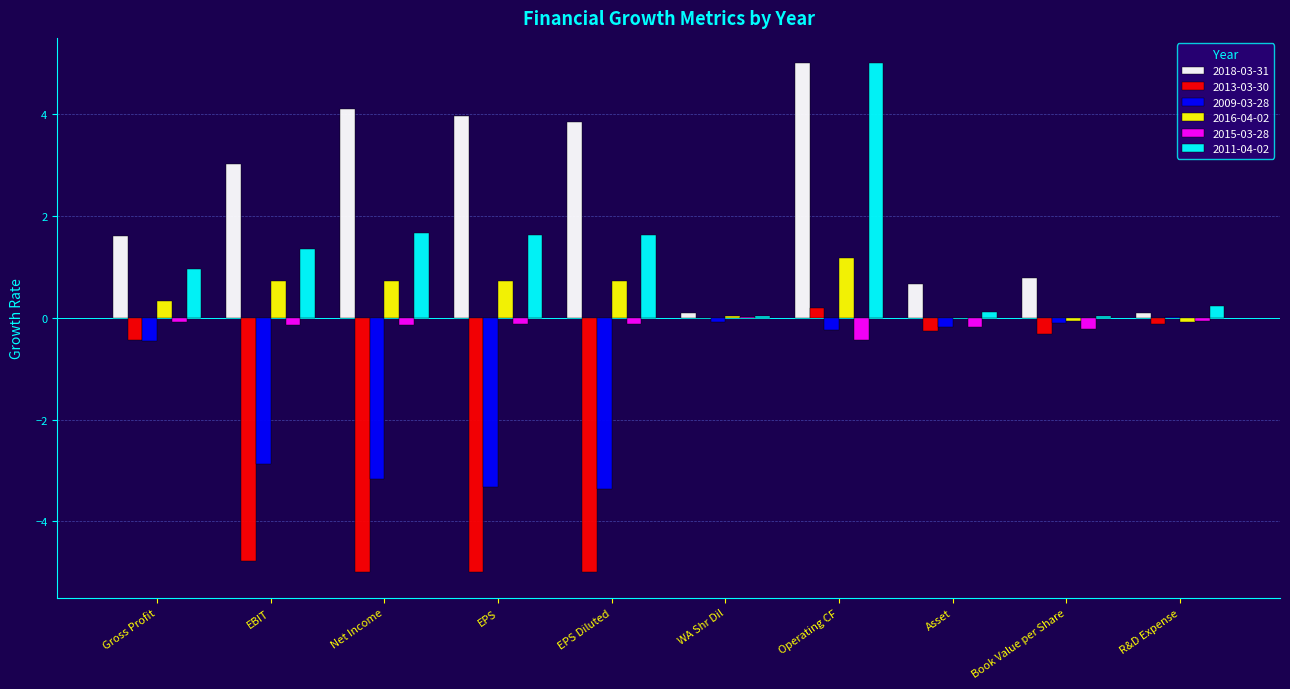

What is the average value of the 2009-03-28 series?

-1.4